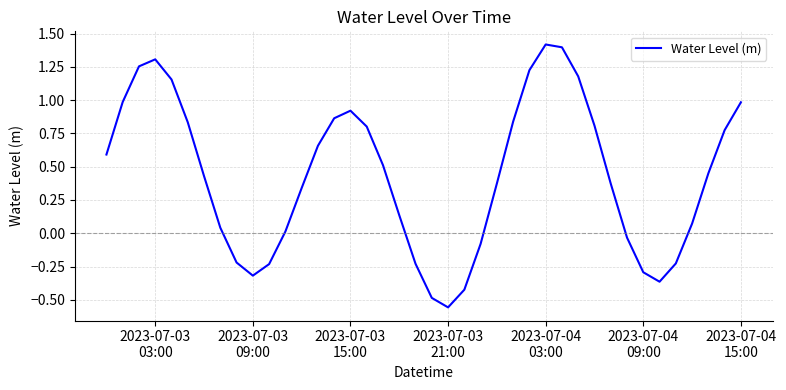

What is the greatest value displayed?

1.4